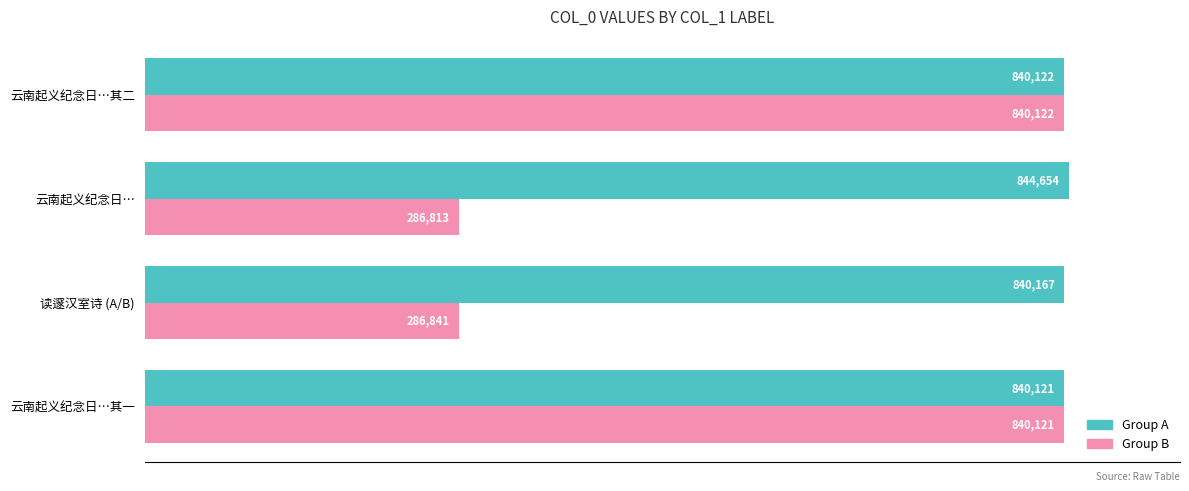

What is the total value across all series at 云南起义纪念日…其二?

1680244